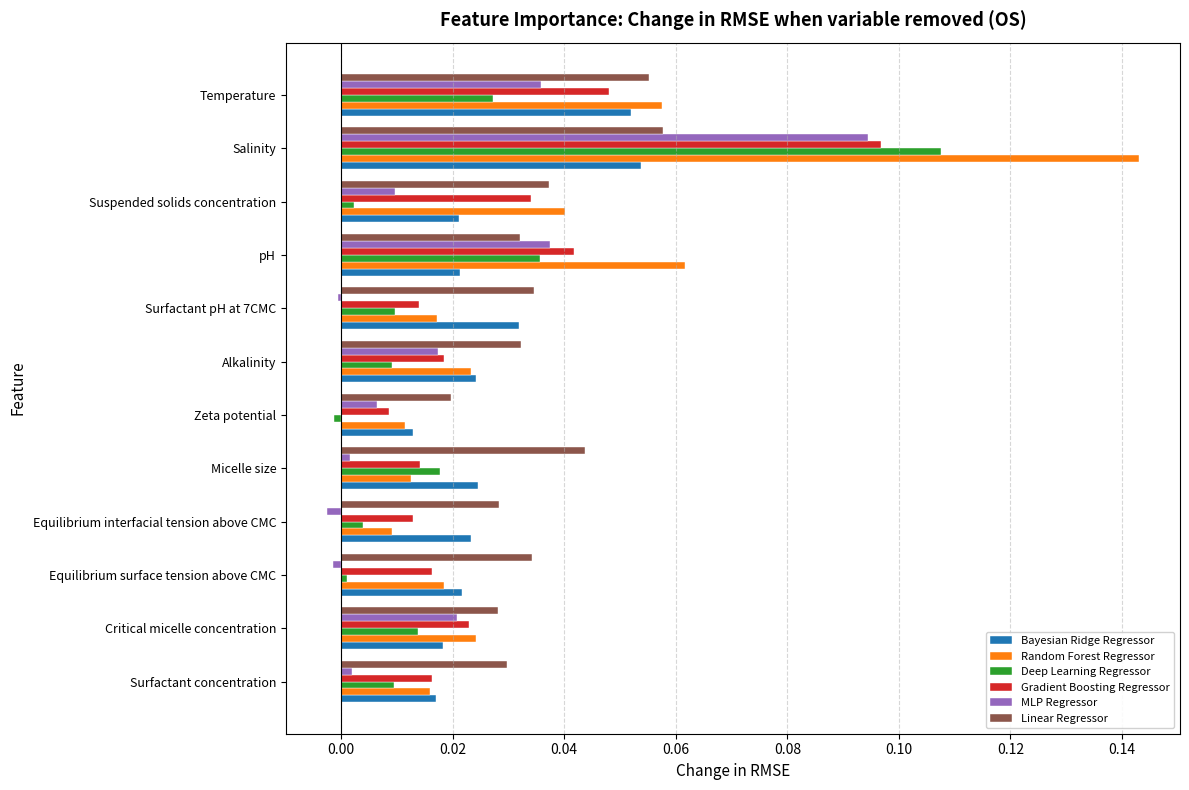

At which category is the sum across all series the highest?

Salinity